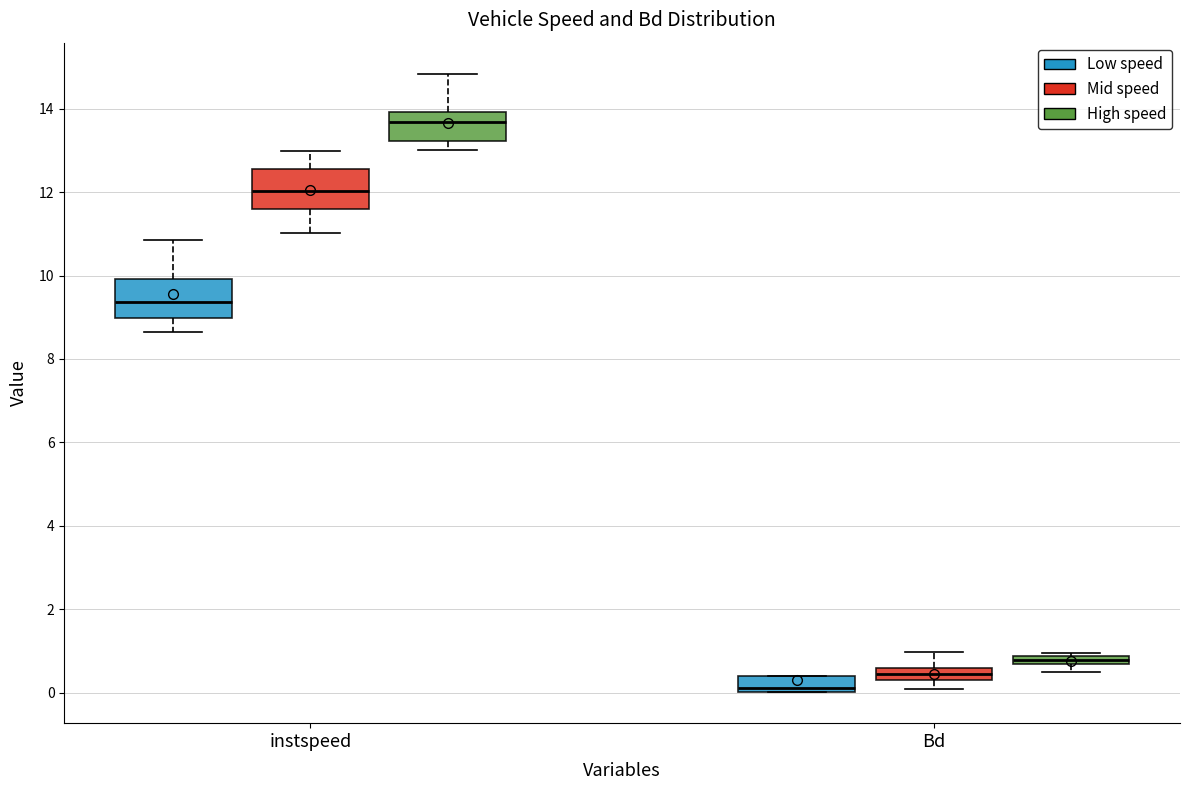

Which box's median line is the highest?

instspeed (High speed)